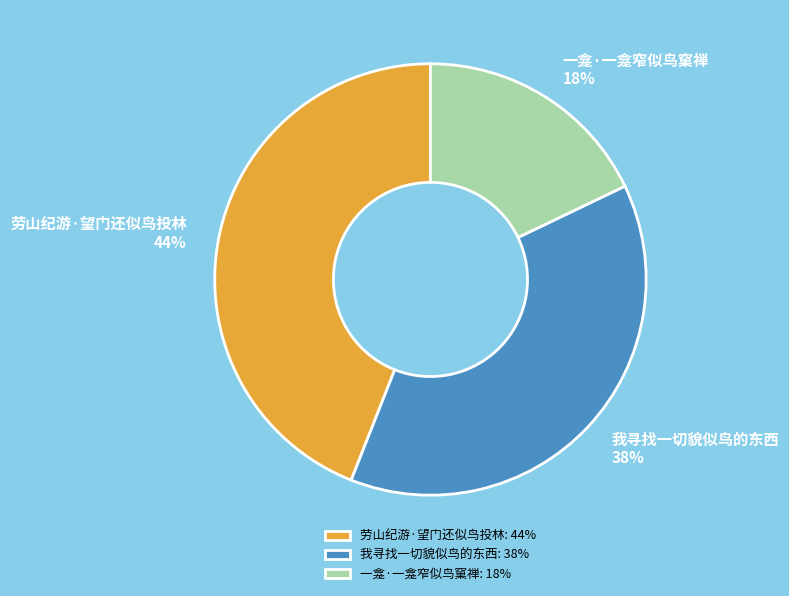

Is it true that 劳山纪游·望门还似鸟投林 is 44% of the pie?

True